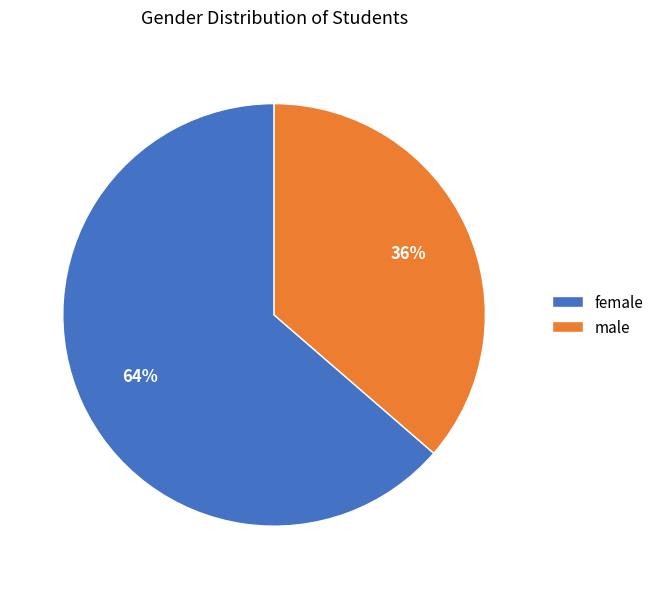

To the nearest percent, what is the average slice percentage?

50%